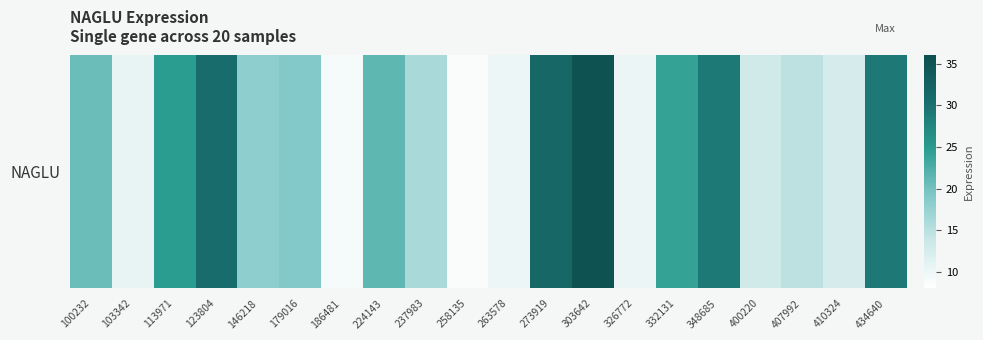

Reading left to right, what are all the values shown in this chart?

20.7	10.5	24.7	30.6	18.2	18.9	9.2	21.3	16.1	8.7	10.1	31.4	35.3	10.2	24.1	29.1	13.2	14.8	12.6	29.0